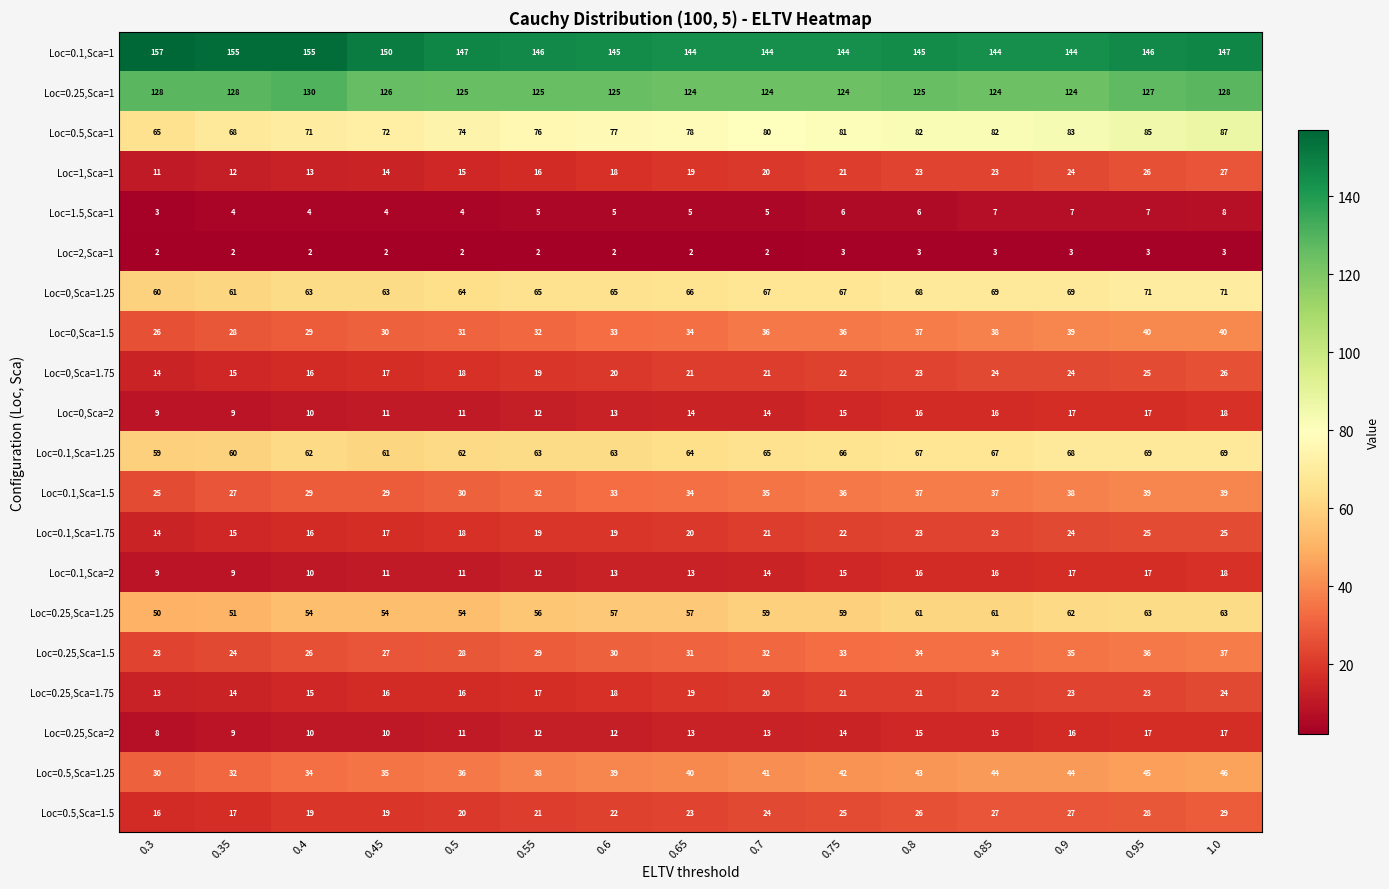

What is the greatest value displayed?

157